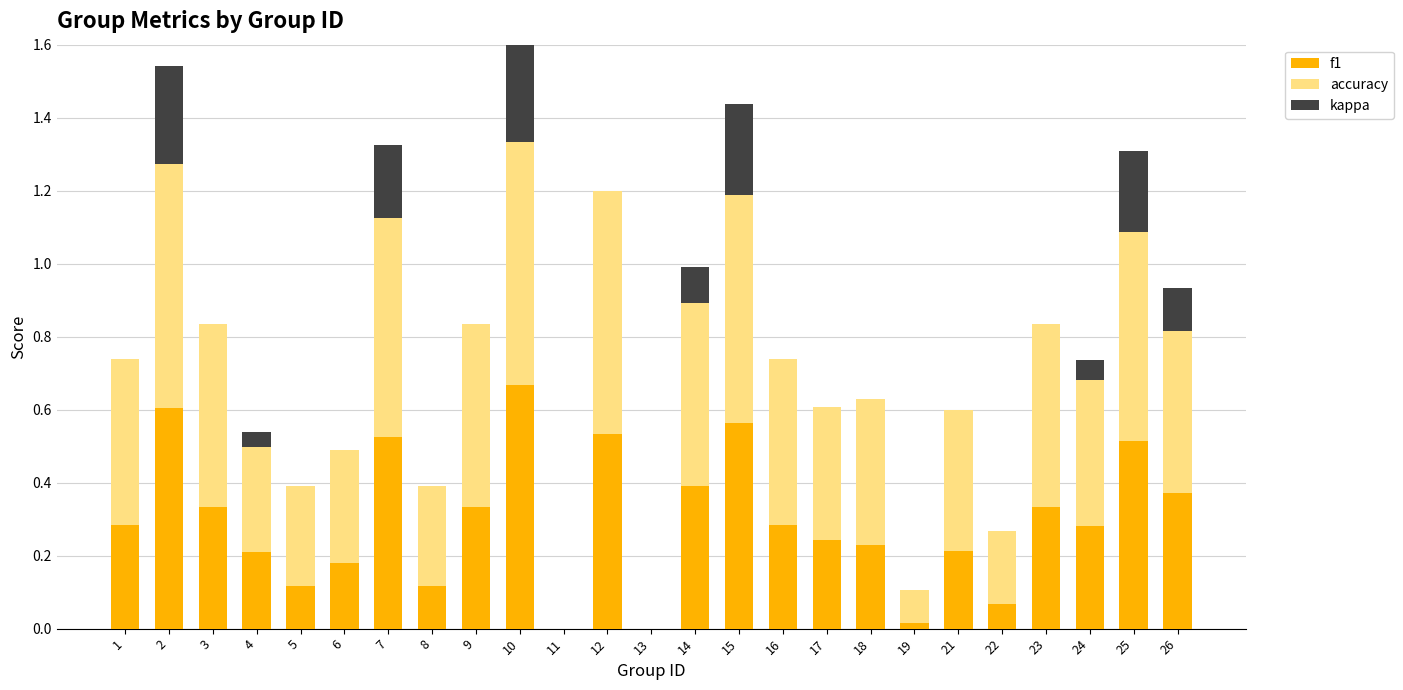

Reading right to left, list all the values displayed in this chart.

f1: 26=0.4	25=0.5	24=0.3	23=0.3	22=0.1	21=0.2	19=0.0	18=0.2	17=0.2	16=0.3	15=0.6	14=0.4	13=0.0	12=0.5	11=0.0	10=0.7	9=0.3	8=0.1	7=0.5	6=0.2	5=0.1	4=0.2	3=0.3	2=0.6	1=0.3
accuracy: 26=0.4	25=0.6	24=0.4	23=0.5	22=0.2	21=0.4	19=0.1	18=0.4	17=0.4	16=0.5	15=0.6	14=0.5	13=0.0	12=0.7	11=0.0	10=0.7	9=0.5	8=0.3	7=0.6	6=0.3	5=0.3	4=0.3	3=0.5	2=0.7	1=0.5
kappa: 26=0.1	25=0.2	24=0.1	23=0.0	22=0.0	21=0.0	19=0.0	18=0.0	17=0.0	16=0.0	15=0.2	14=0.1	13=0.0	12=0.0	11=0.0	10=0.4	9=0.0	8=0.0	7=0.2	6=0.0	5=0.0	4=0.0	3=0.0	2=0.3	1=0.0